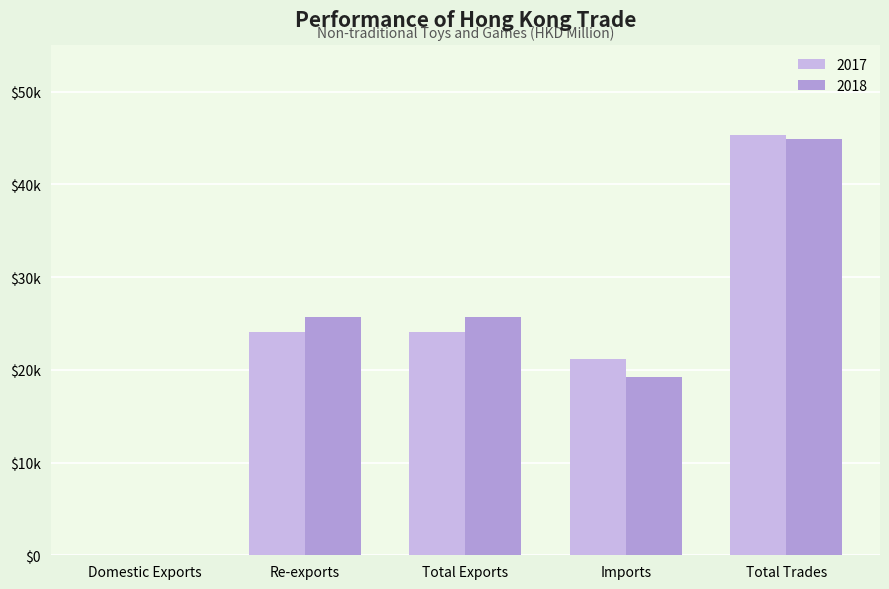

Reading left to right, what are all the values shown in this chart?

2017: 18.5	24075.5	24094.0	21209.4	45303.4
2018: 5.1	25695.4	25700.6	19193.4	44893.9